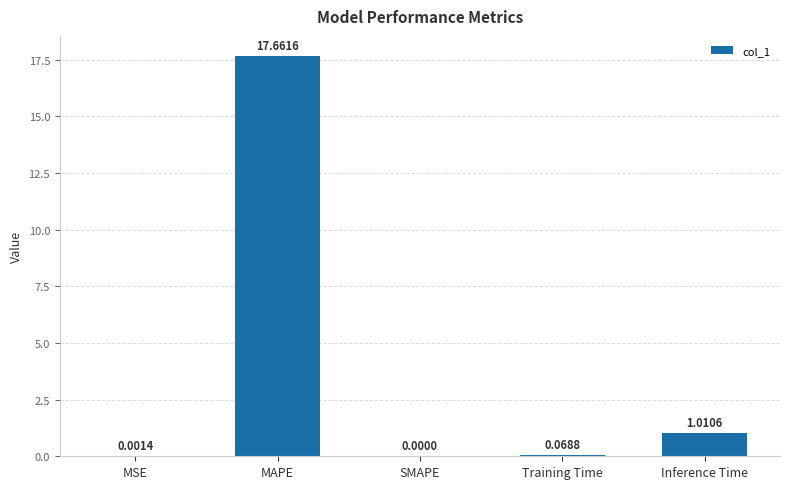

What is the sum of the values at MAPE and MSE?

17.7